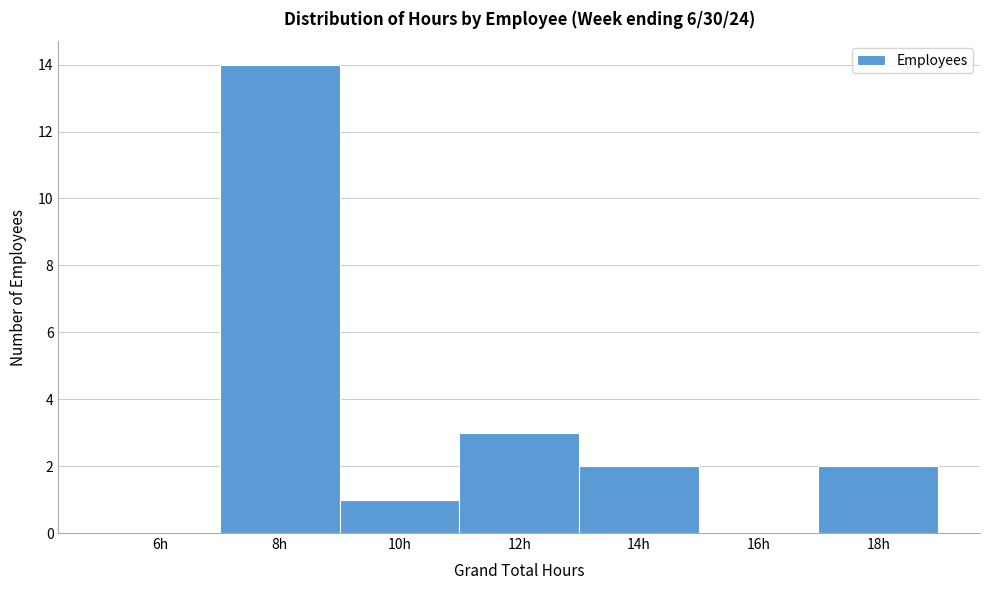

Reading right to left, list all the values displayed in this chart.

18h=2	16h=0	14h=2	12h=3	10h=1	8h=14	6h=0